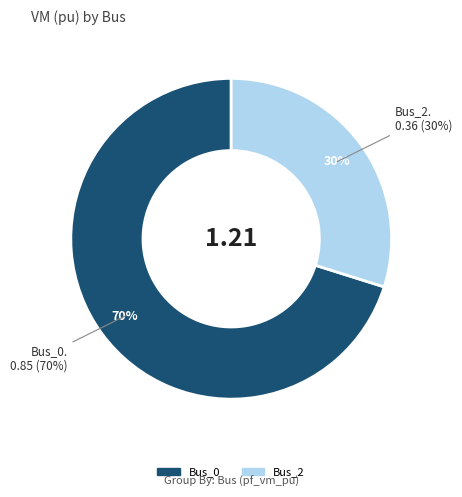

Which category accounts for the majority?

Bus_0